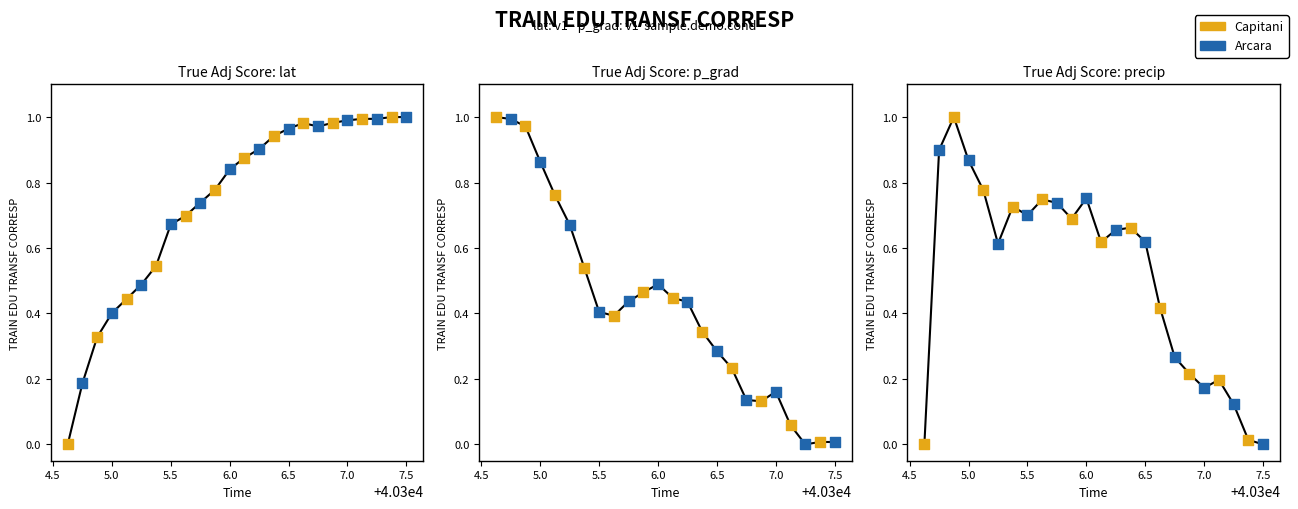

What are all the series names shown in the legend?

Capitani, Arcara